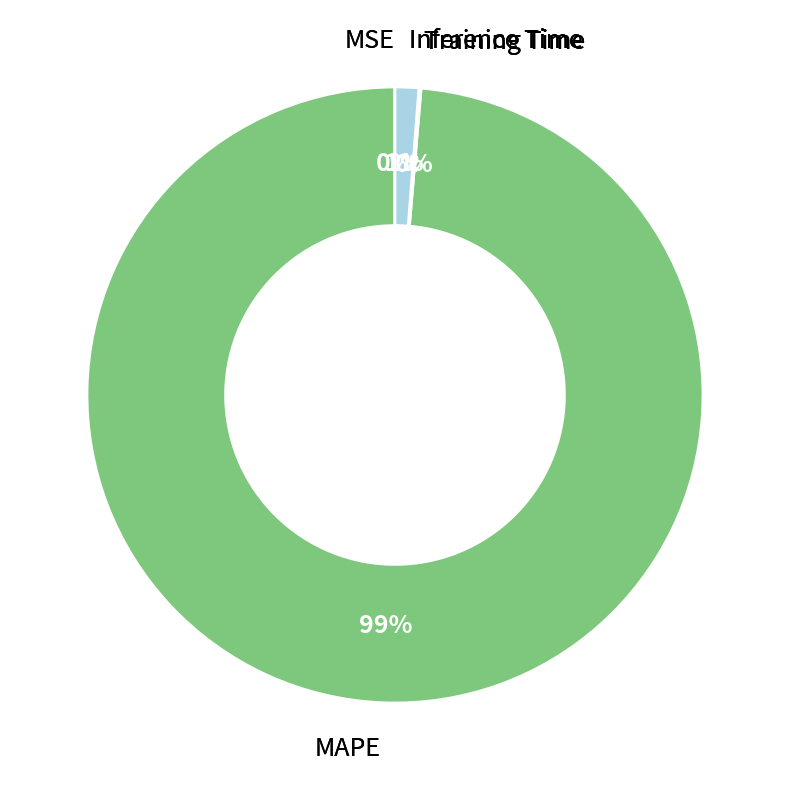

To the nearest percent, what is the average slice percentage?

25%